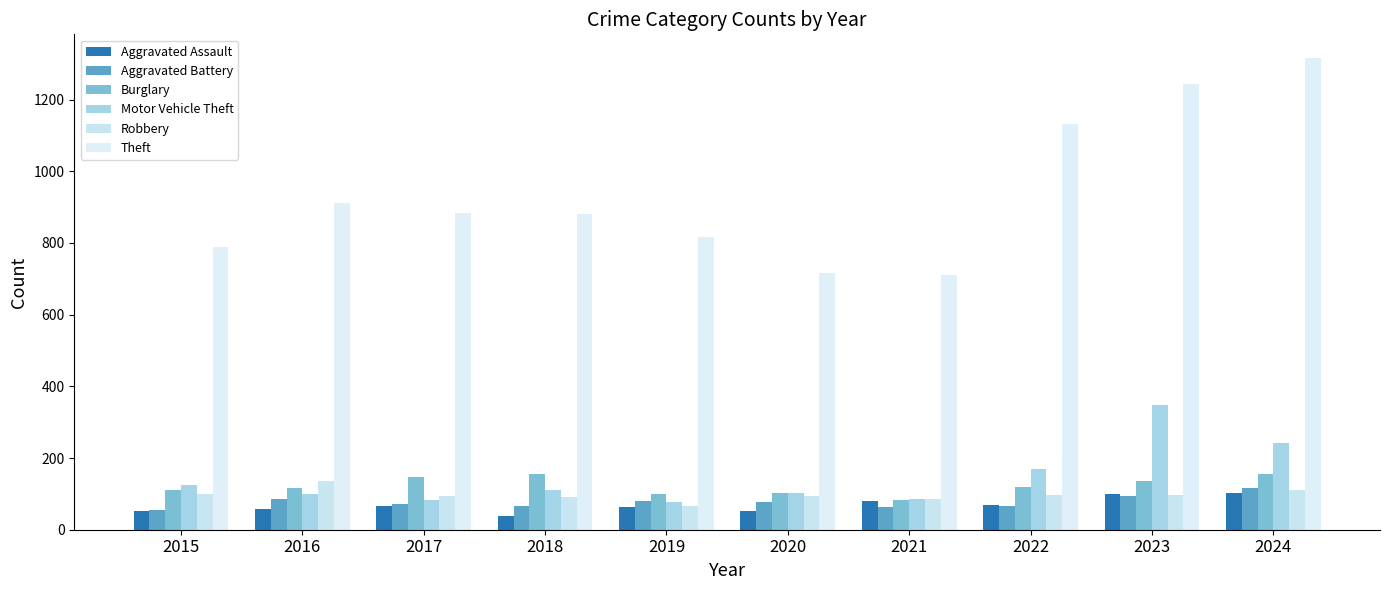

How many bars are there in total?

60